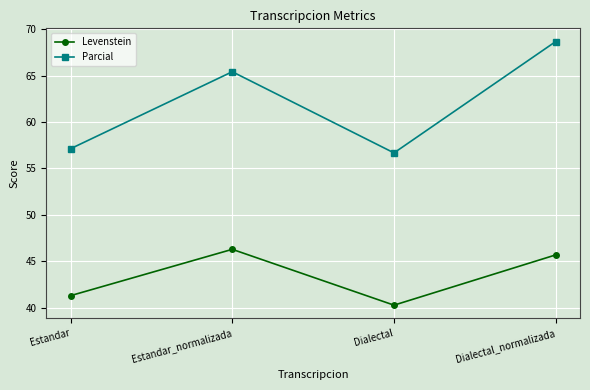

How many interior local peaks does the Levenstein series have?

1